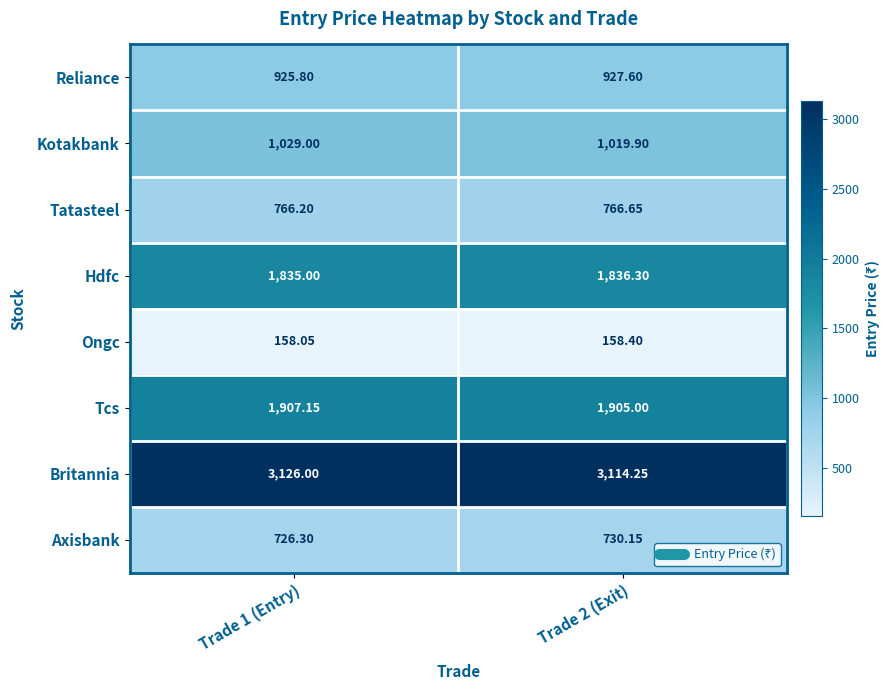

Which series has the largest total across all categories?

Britannia